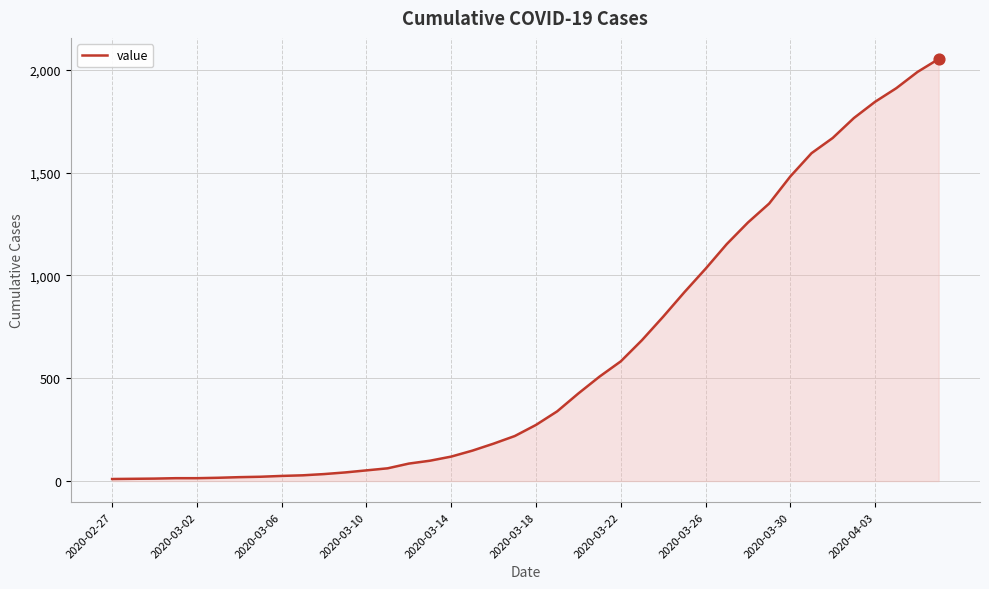

What is the greatest value displayed?

2052